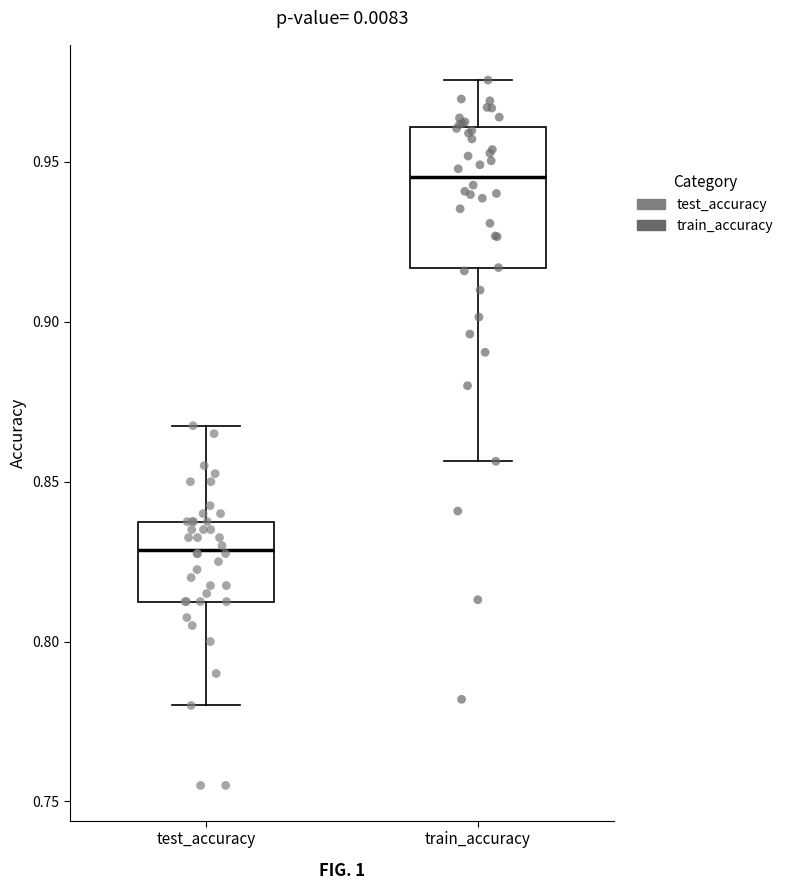

Reading left to right, read every box against the y-axis: the position of its median line, the range the box covers, and the ends of its whiskers. The values are not printed on the chart, so give them approximately, as read against the axis.

test_accuracy: median 0.830, box 0.815 to 0.840, whiskers 0.780 to 0.870
train_accuracy: median 0.945, box 0.915 to 0.960, whiskers 0.855 to 0.975